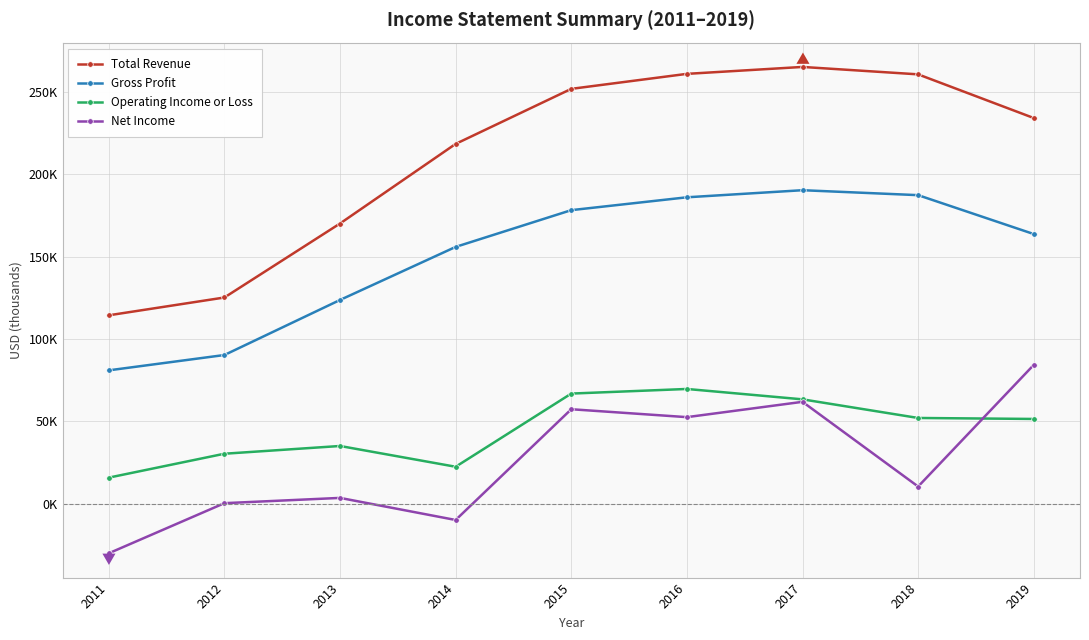

What are all the series names shown in the legend?

Total Revenue, Gross Profit, Operating Income or Loss, Net Income